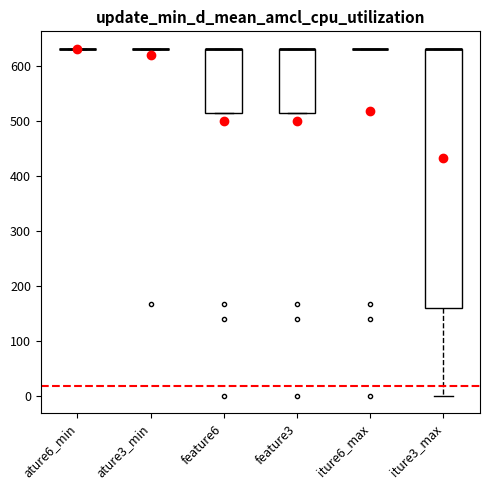

Reading left to right, read every box against the y-axis: the position of its median line, the range the box covers, and the ends of its whiskers. The values are not printed on the chart, so give them approximately, as read against the axis.

ature6_min: box collapsed to a line at 630, whiskers 630 to 630
ature3_min: box collapsed to a line at 630, whiskers 630 to 630
feature6: median 630 (drawn on the box's upper edge), box 520 to 630, whiskers 520 to 630
feature3: median 630 (drawn on the box's upper edge), box 520 to 630, whiskers 520 to 630
iture6_max: box collapsed to a line at 630, whiskers 630 to 630
iture3_max: median 630 (drawn on the box's upper edge), box 160 to 630, whiskers 0 to 630